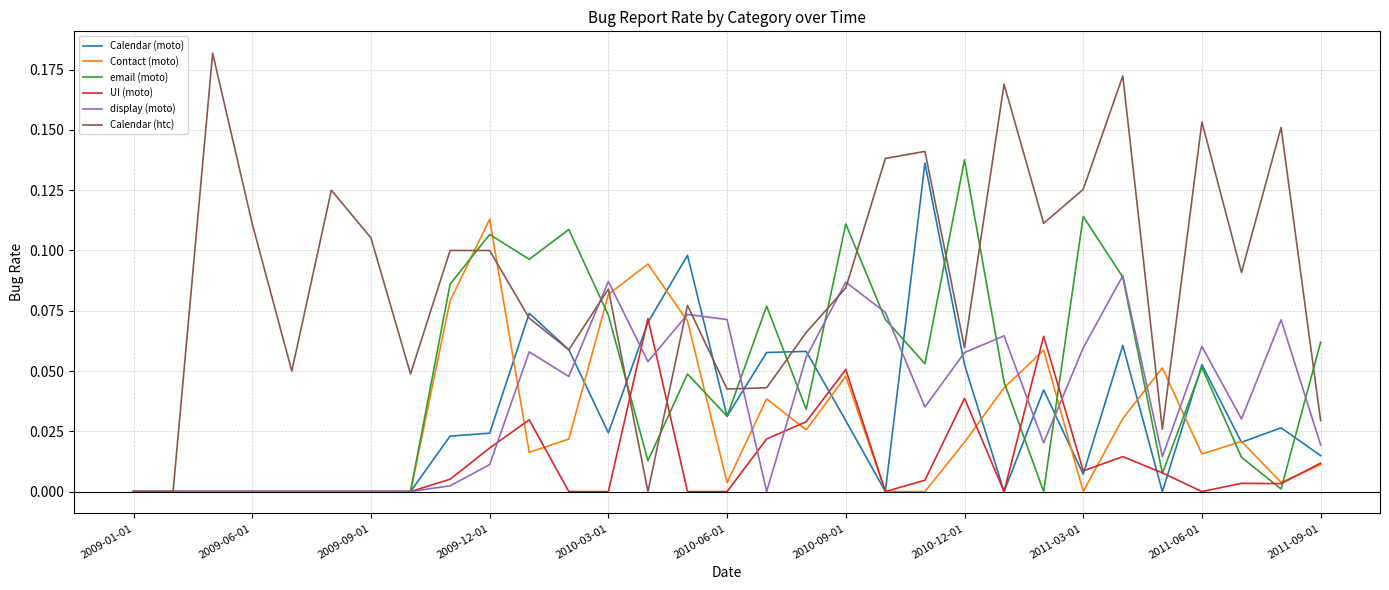

Which series has the largest range (max minus min)?

Calendar (htc)